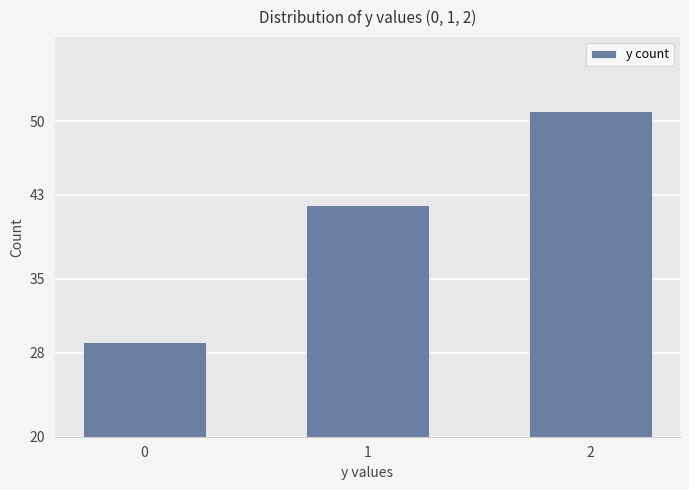

Reading left to right, extract all data points from this chart.

0=29	1=42	2=51